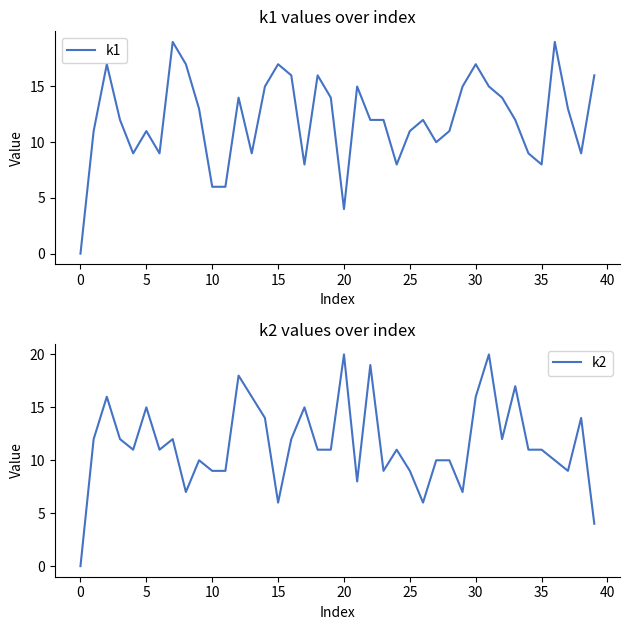

Which category has the highest value across all series?

20